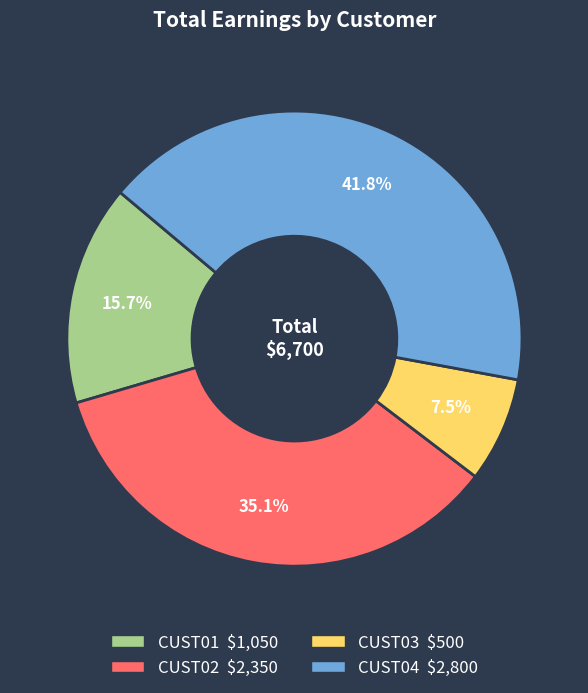

Which category has the biggest portion of the pie?

CUST04